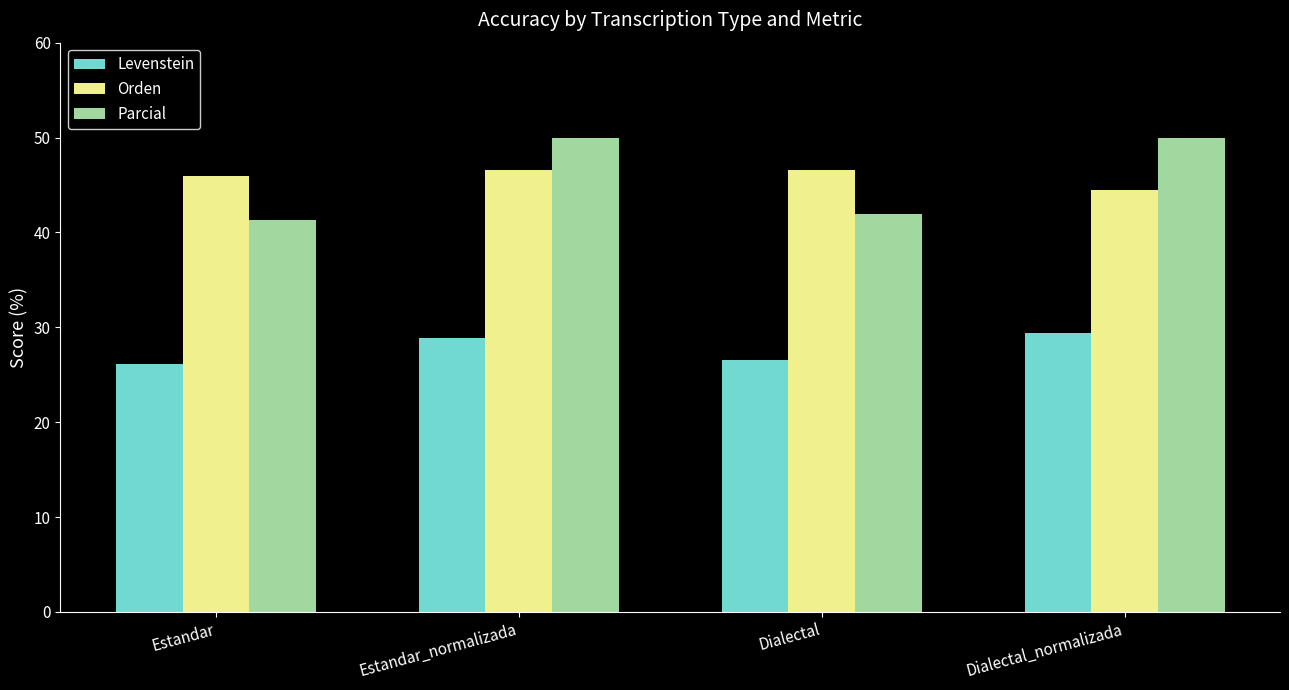

Where does the Levenstein series first go above 28?

Estandar_normalizada